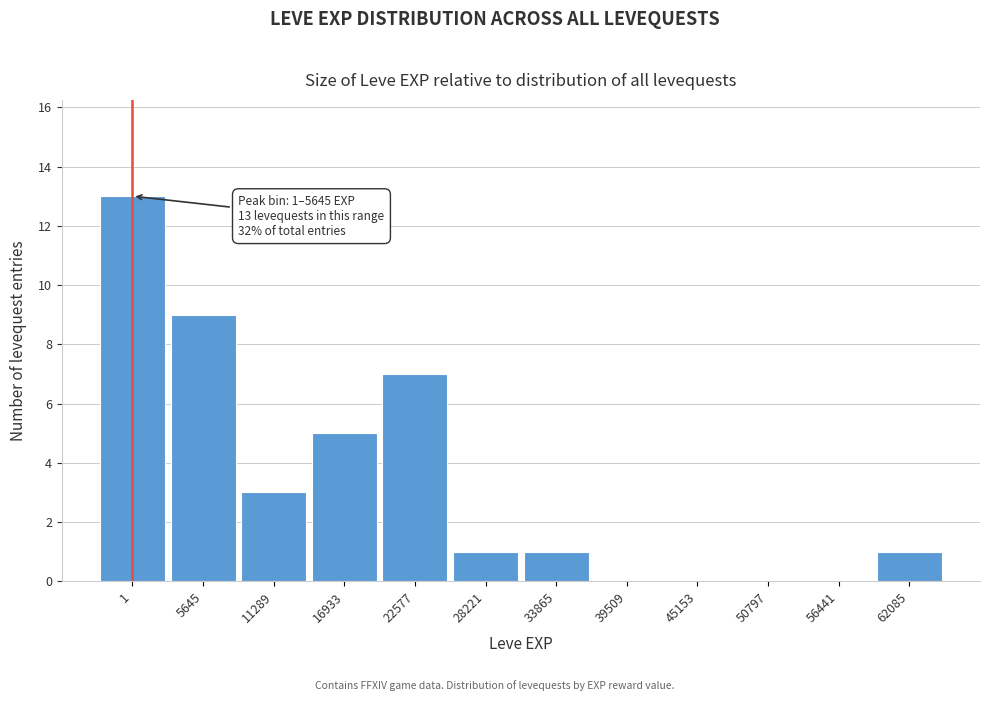

Reading left to right, list all the values displayed in this chart.

1=13	5645=9	11289=3	16933=5	22577=7	28221=1	33865=1	39509=0	45153=0	50797=0	56441=0	62085=1